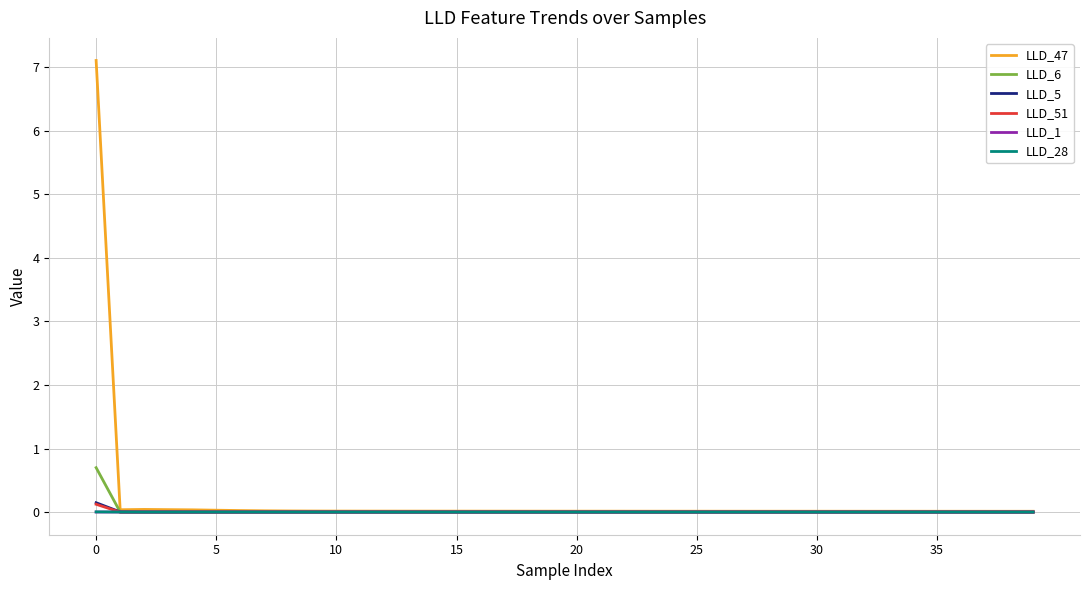

Which series has the widest spread of values?

LLD_47